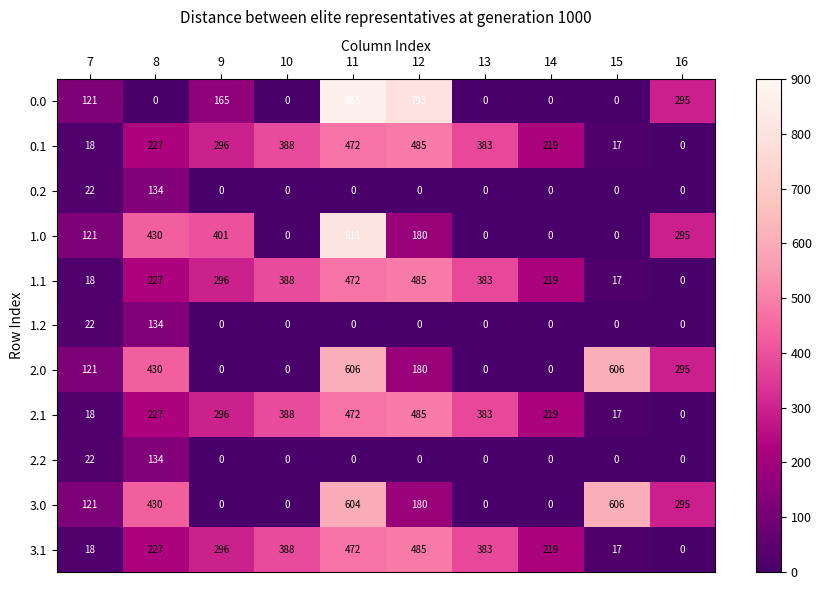

The value of 1.2 at 10 is 0. True or false?

True